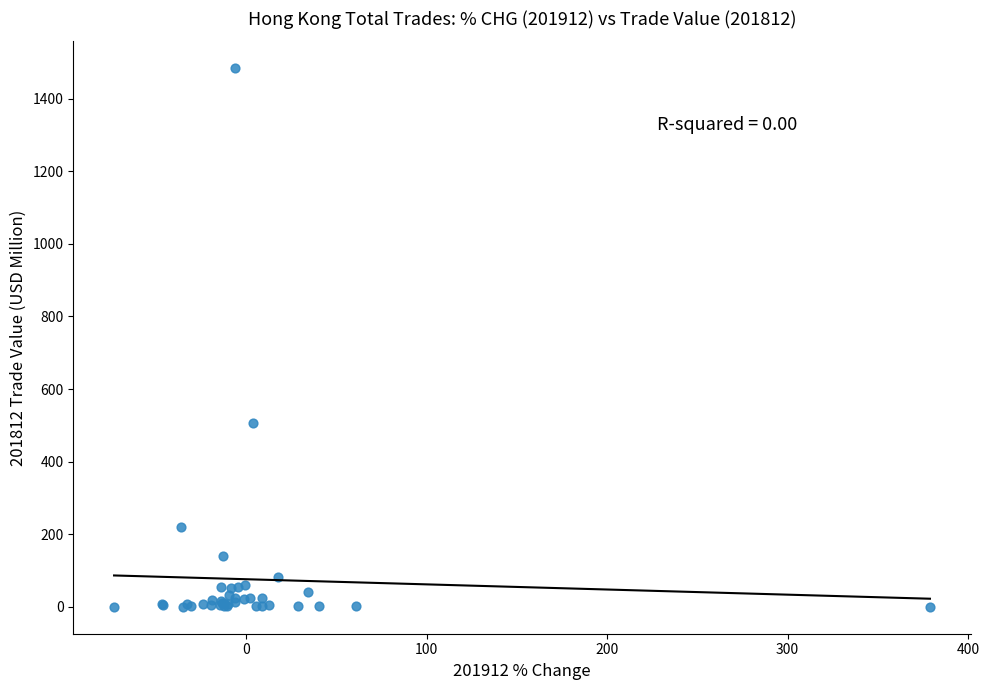

What Y value in the scatter plot is closest to 741?

506.8